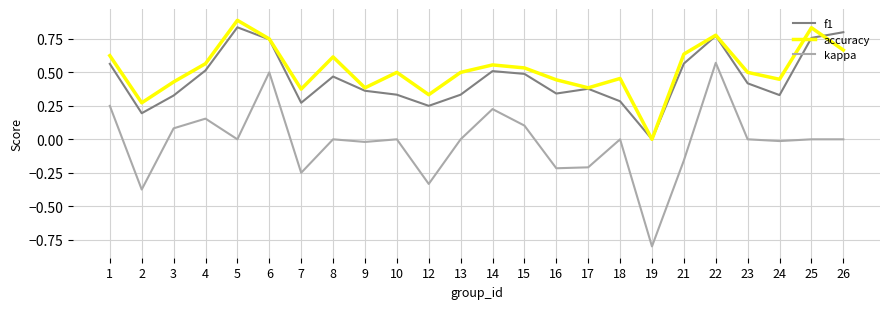

How many lines are shown in the chart?

3